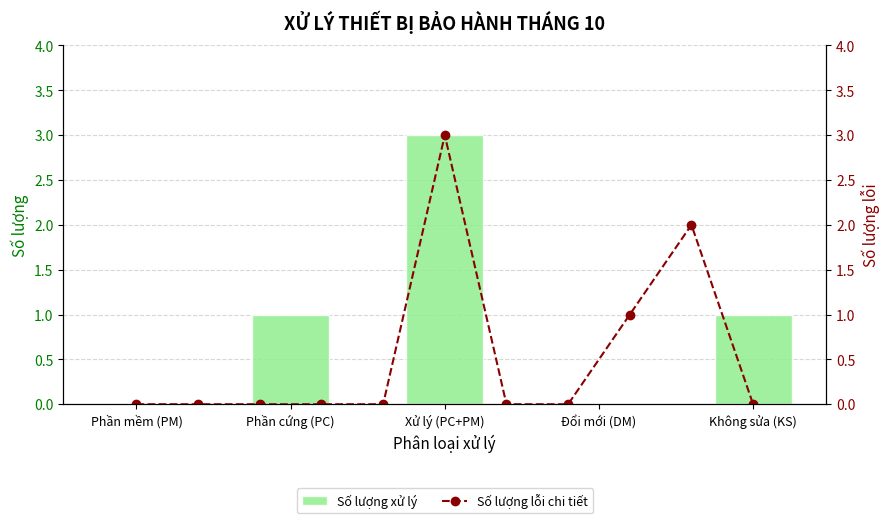

Are the bars grouped side by side (vs. stacked)?

No